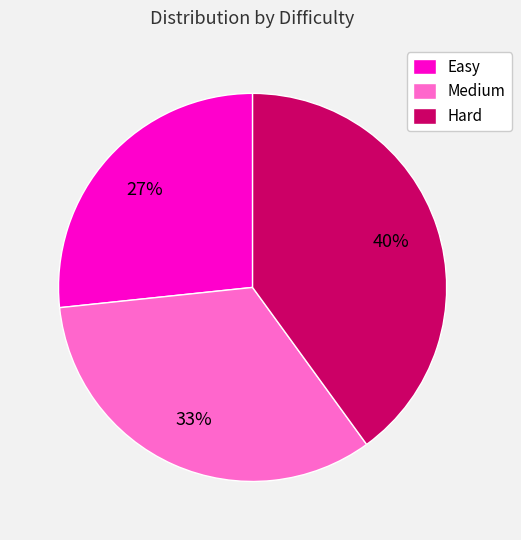

How many slices are in this pie chart?

3